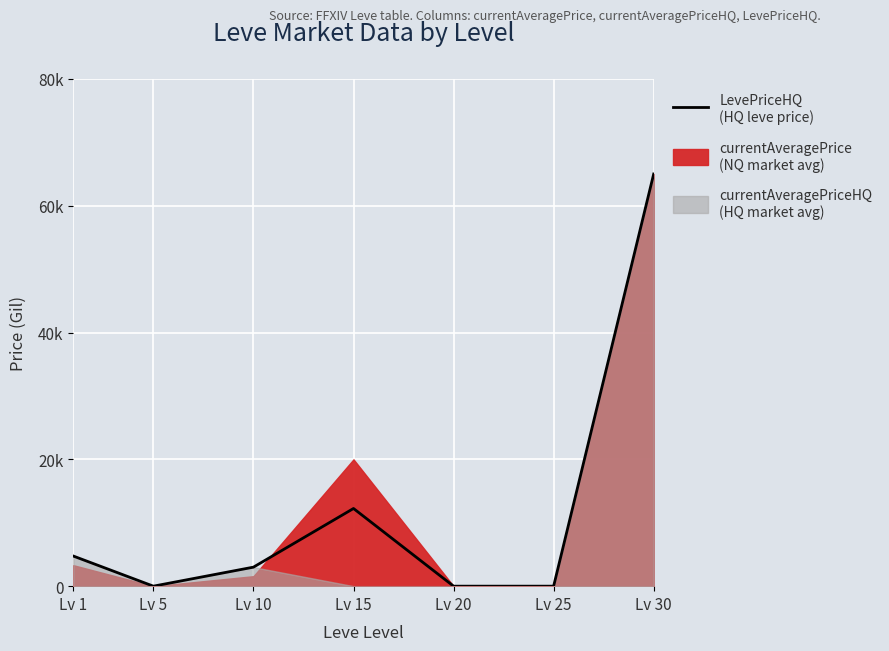

List the labels in order of value, largest first.

Lv 30, Lv 15, Lv 1, Lv 10, Lv 5, Lv 20, Lv 25